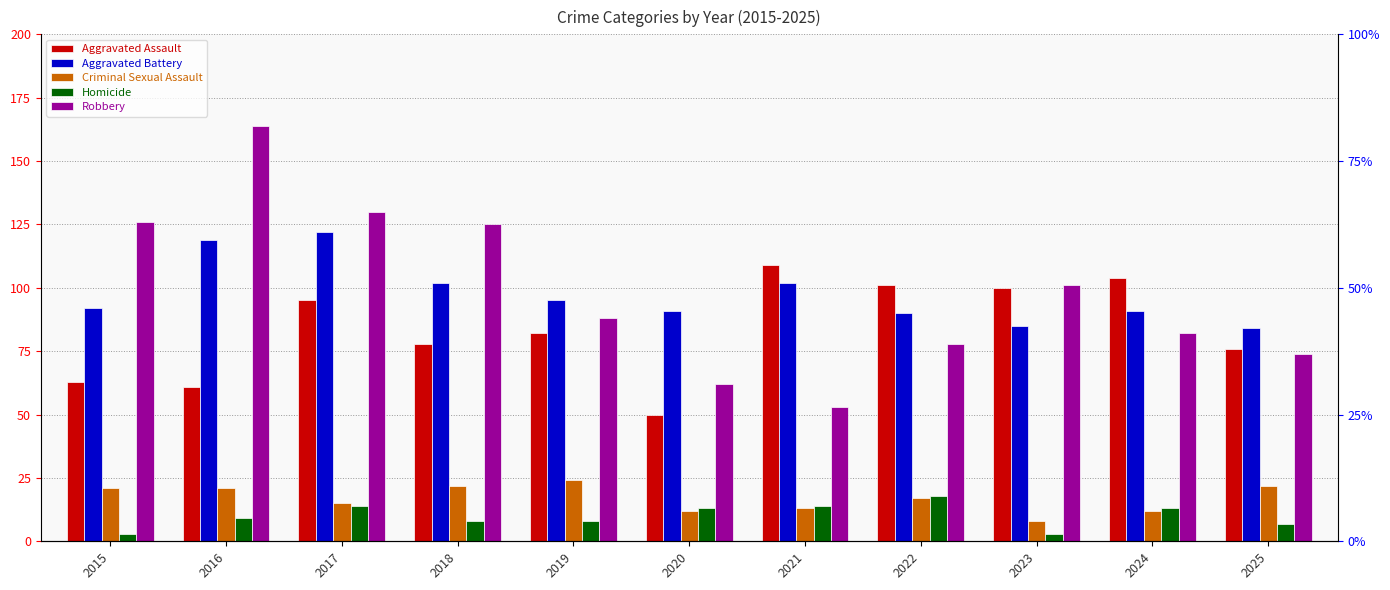

Reading left to right, transcribe all the data shown in this chart.

Aggravated Assault: 2015=63	2016=61	2017=95	2018=78	2019=82	2020=50	2021=109	2022=101	2023=100	2024=104	2025=76
Aggravated Battery: 2015=92	2016=119	2017=122	2018=102	2019=95	2020=91	2021=102	2022=90	2023=85	2024=91	2025=84
Criminal Sexual Assault: 2015=21	2016=21	2017=15	2018=22	2019=24	2020=12	2021=13	2022=17	2023=8	2024=12	2025=22
Homicide: 2015=3	2016=9	2017=14	2018=8	2019=8	2020=13	2021=14	2022=18	2023=3	2024=13	2025=7
Robbery: 2015=126	2016=164	2017=130	2018=125	2019=88	2020=62	2021=53	2022=78	2023=101	2024=82	2025=74